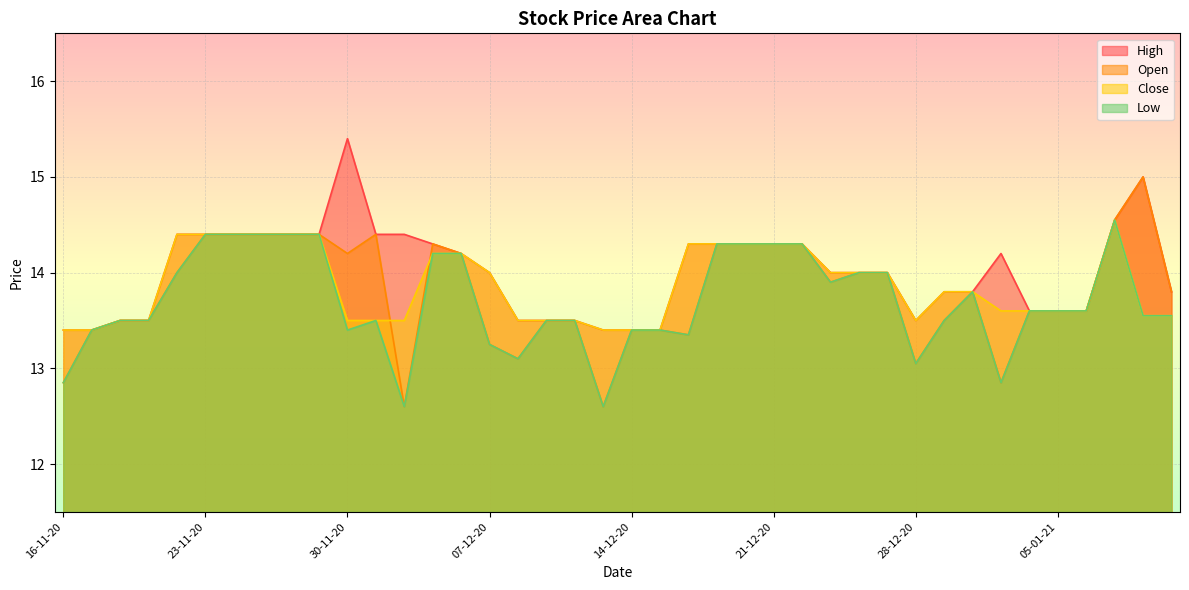

What is the value of the Open point at the 21st from the left?

13.4